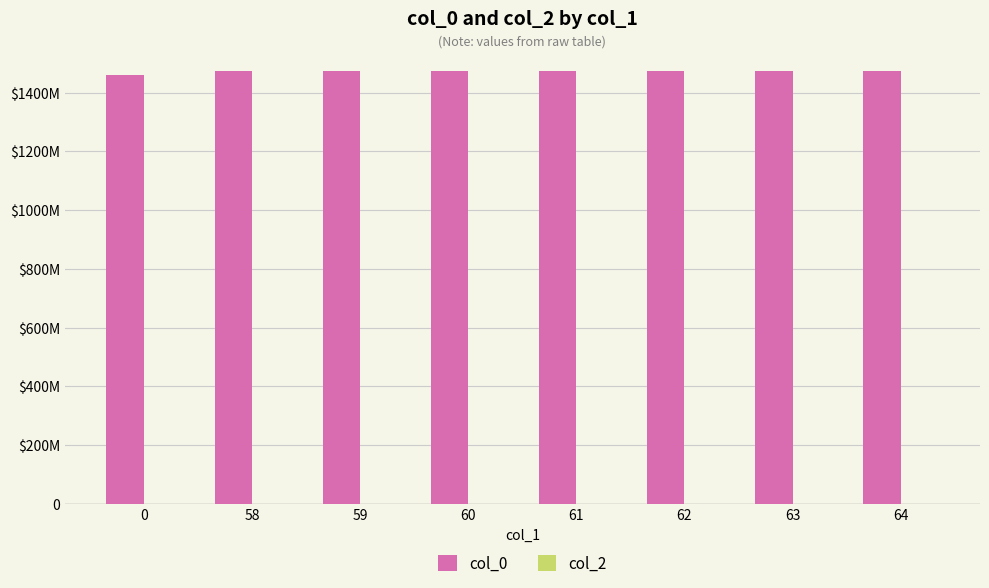

What is the greatest value displayed?

1473251161.0